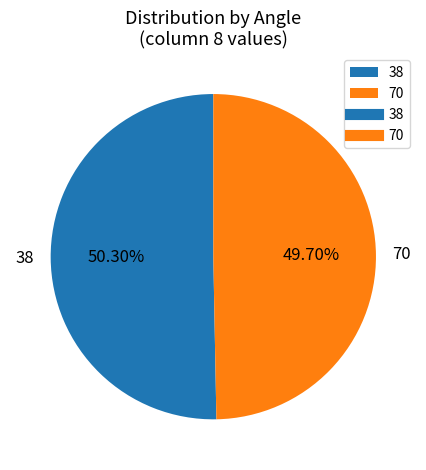

To the nearest percent, what percentage of the pie is 70?

50%